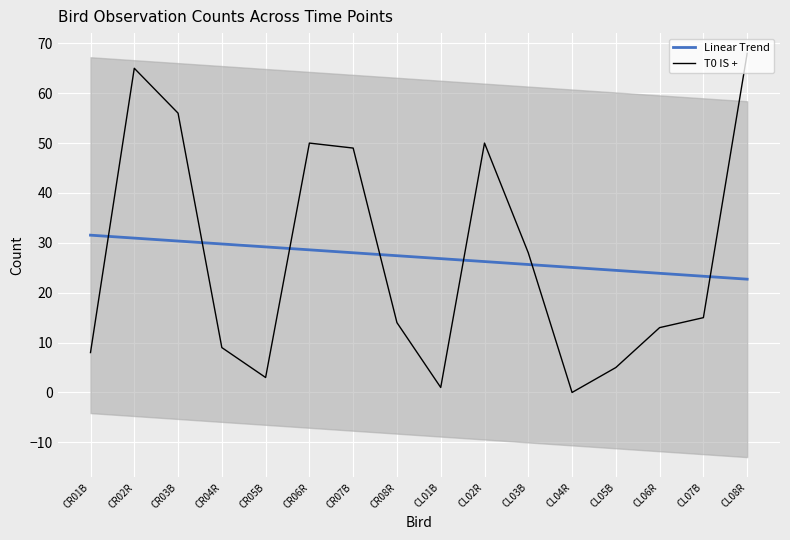

At which label does T0 IS + reach its peak?

CL08R